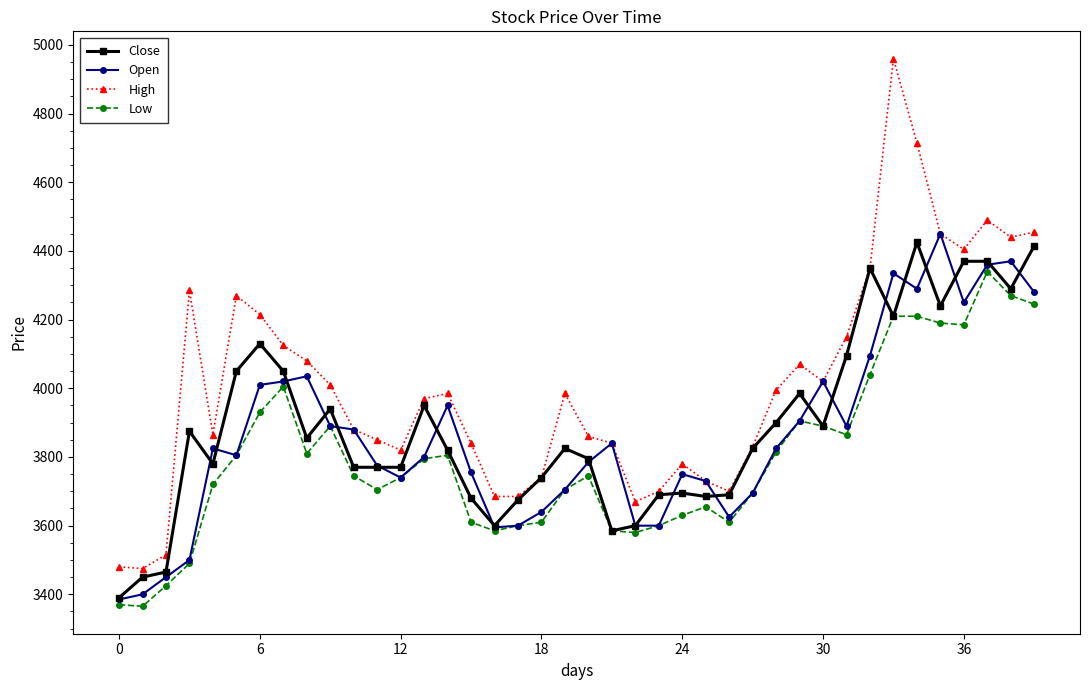

What is the greatest value displayed?

4960